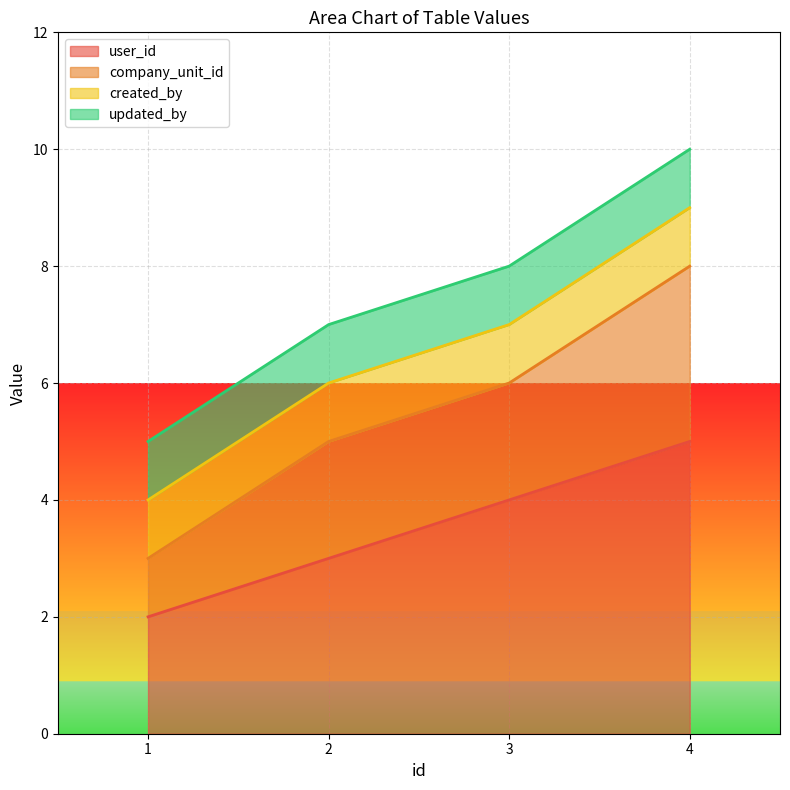

What is the sum of all company_unit_id values?

22